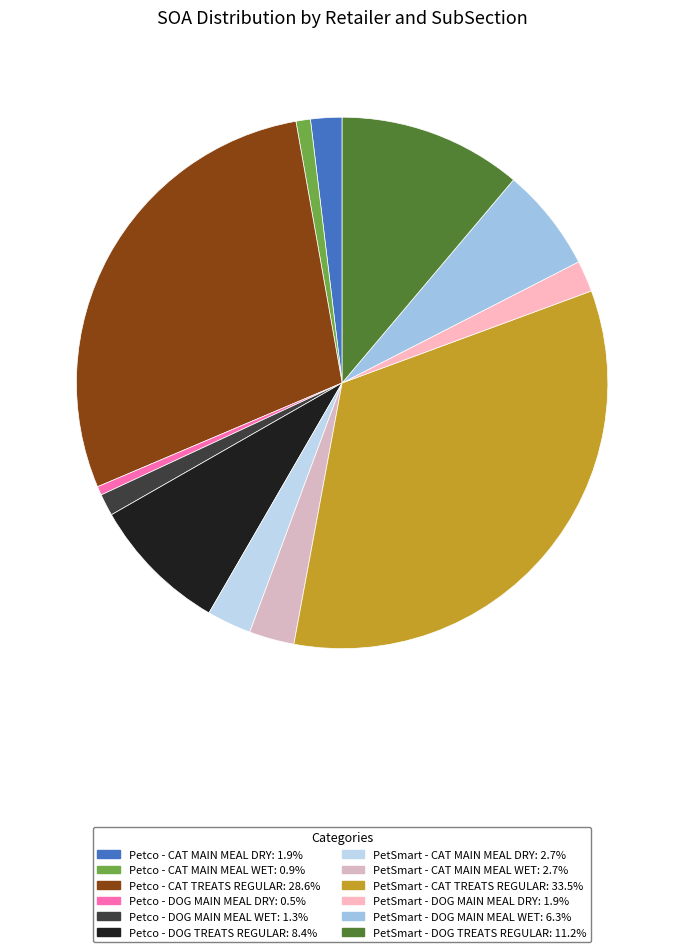

To the nearest percent, what is the combined percentage of Petco - DOG MAIN MEAL DRY and Petco - DOG TREATS REGULAR?

9%